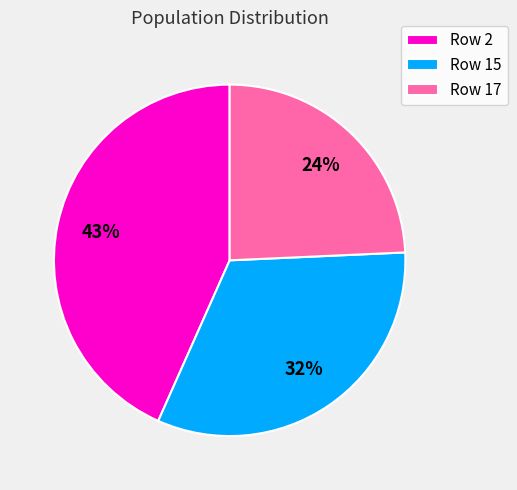

Which has a higher value, Row 17 or Row 15?

Row 15